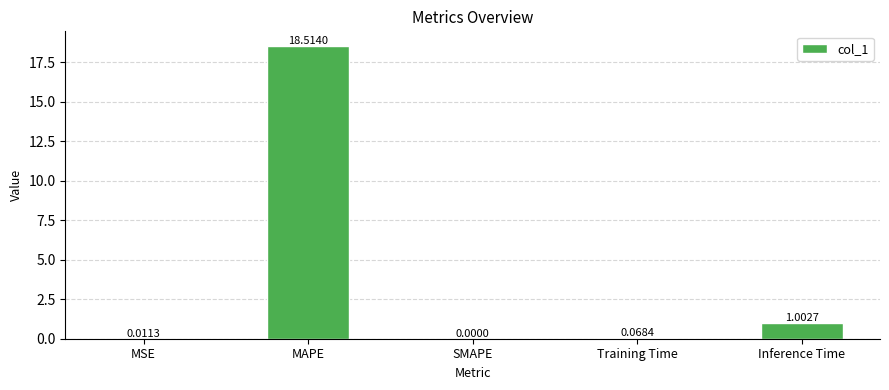

Are the bars horizontal?

No